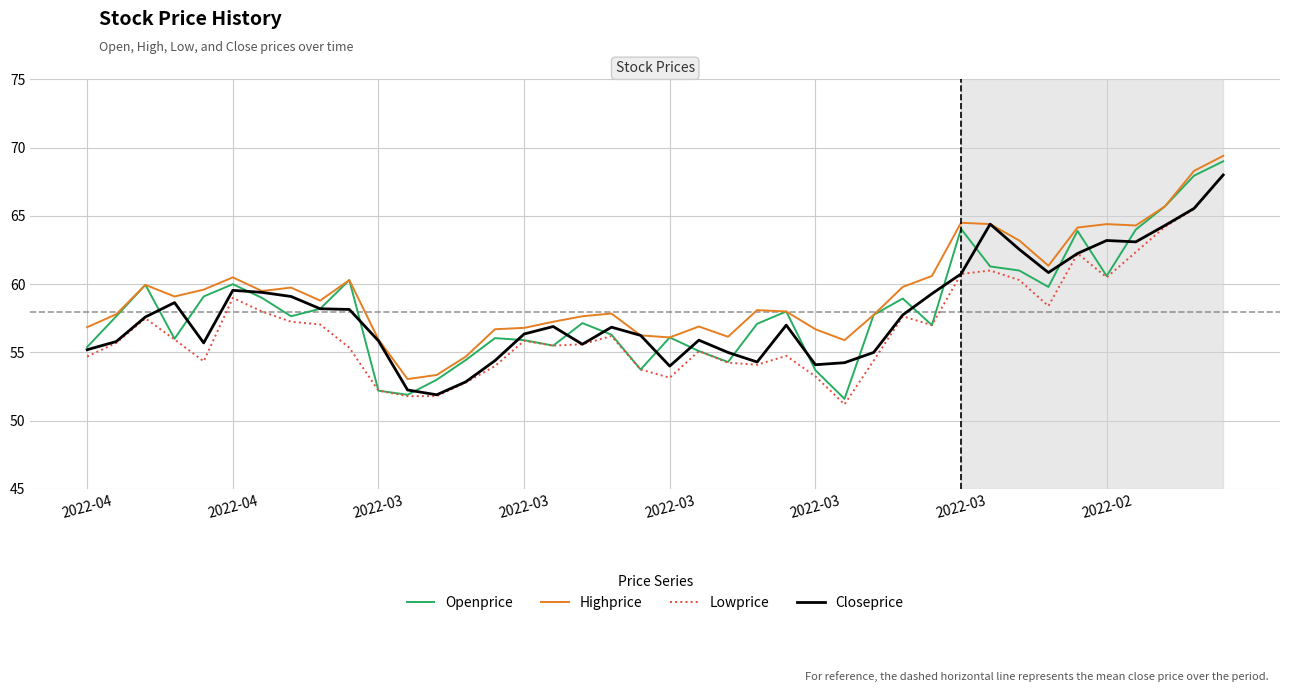

What is the highest value of the Closeprice series?

68.0